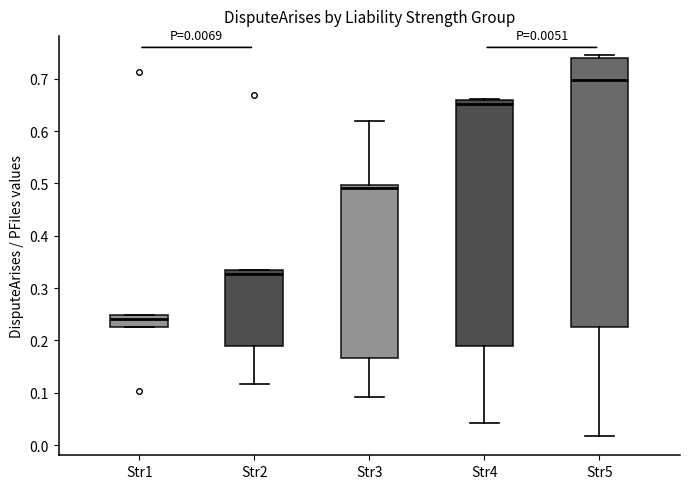

Comparing the boxes themselves (not the whiskers), which one is the tallest?

Str5